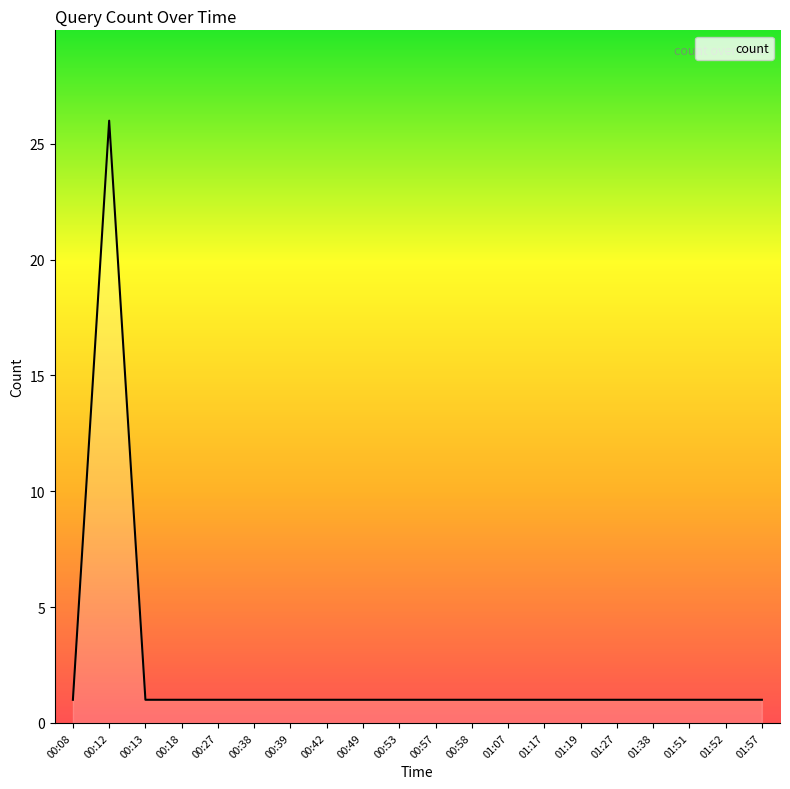

At which category does the chart reach its peak across all series?

00:12